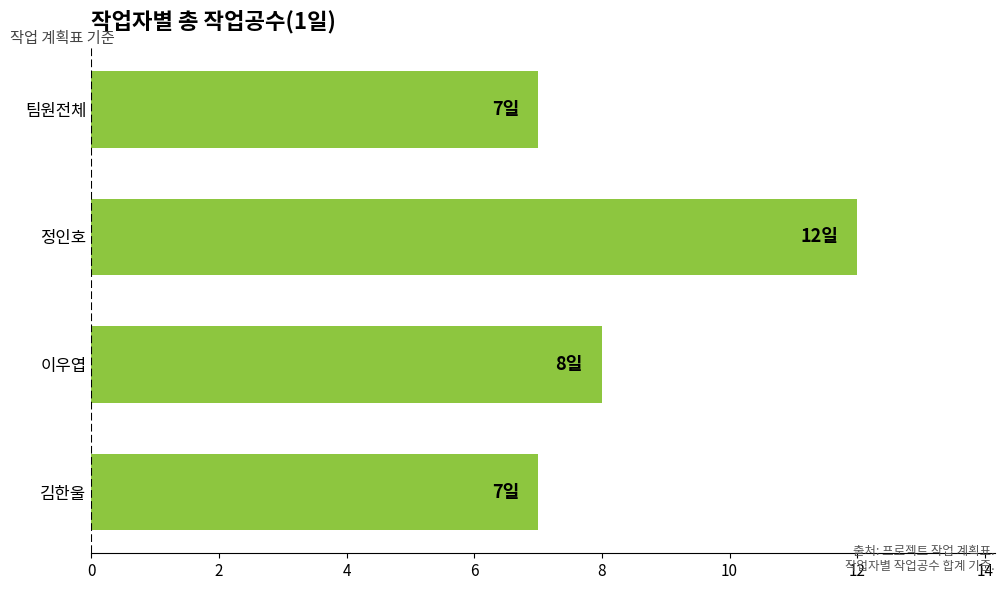

What is the approximate value at 정인호?

12